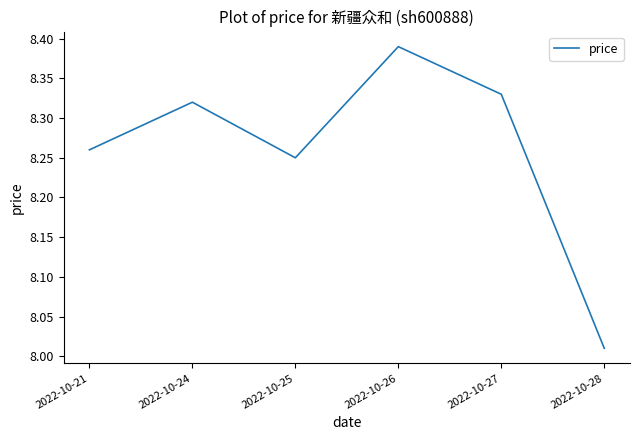

What is the sum of all values?

49.6